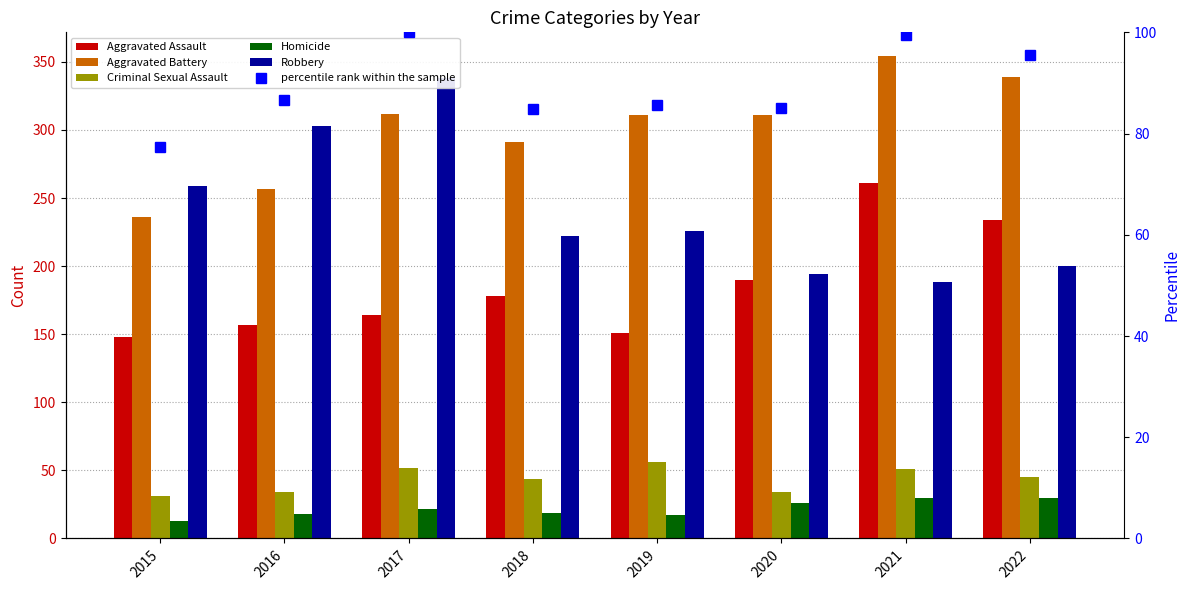

Which series has the largest total across all categories?

Aggravated Battery